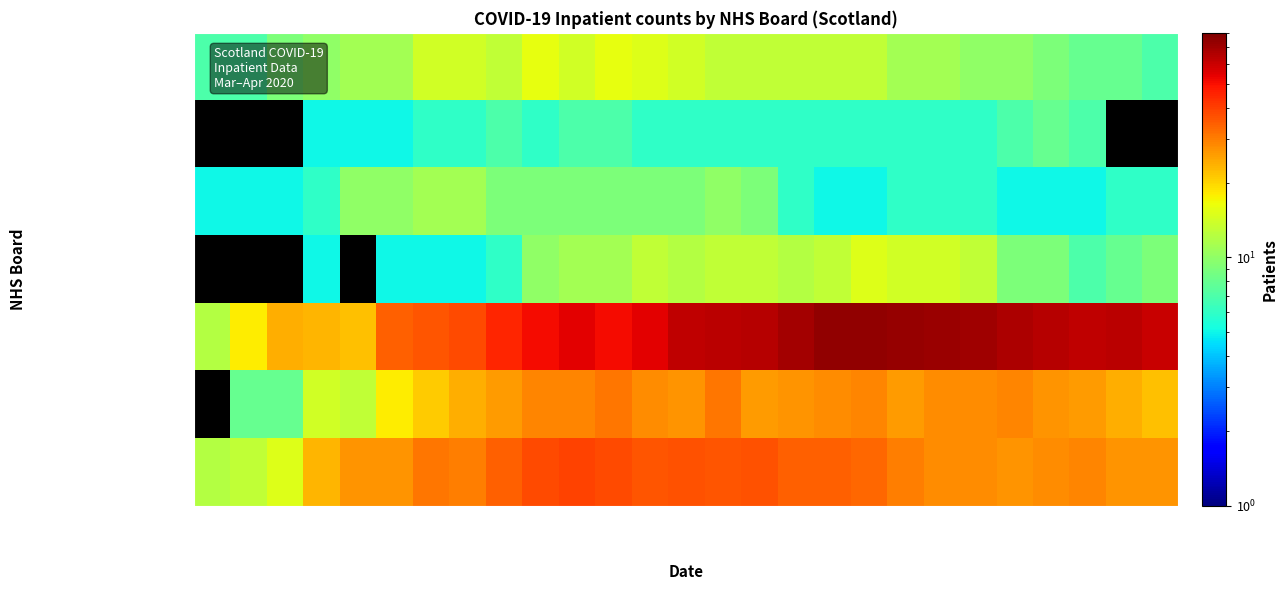

Is the value of NHS Fife at 2020-04-04 greater than the value of NHS Lothian at 2020-03-26?

No